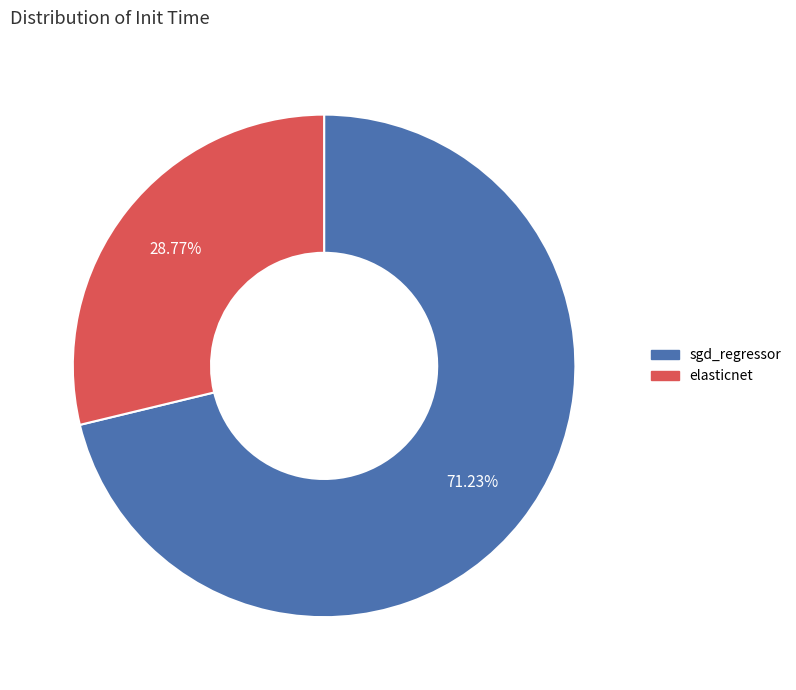

Between elasticnet and sgd_regressor, which is larger?

sgd_regressor